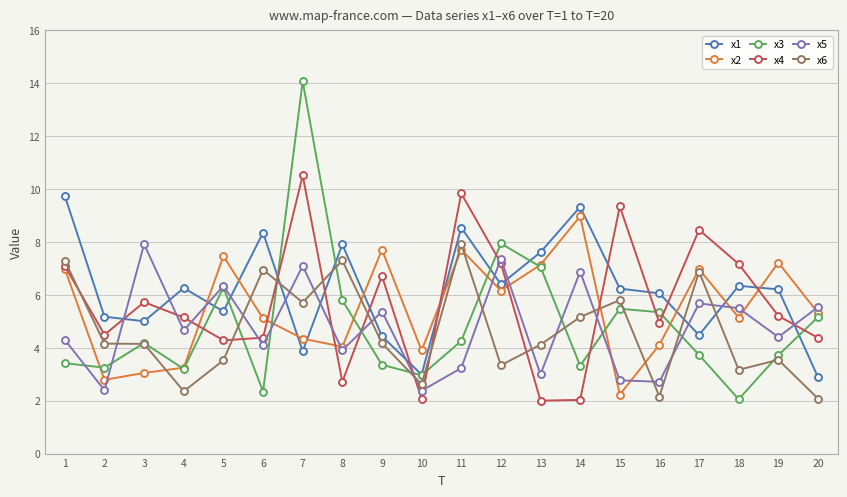

What is the sum of the x6 values at 13 and 16?

6.3